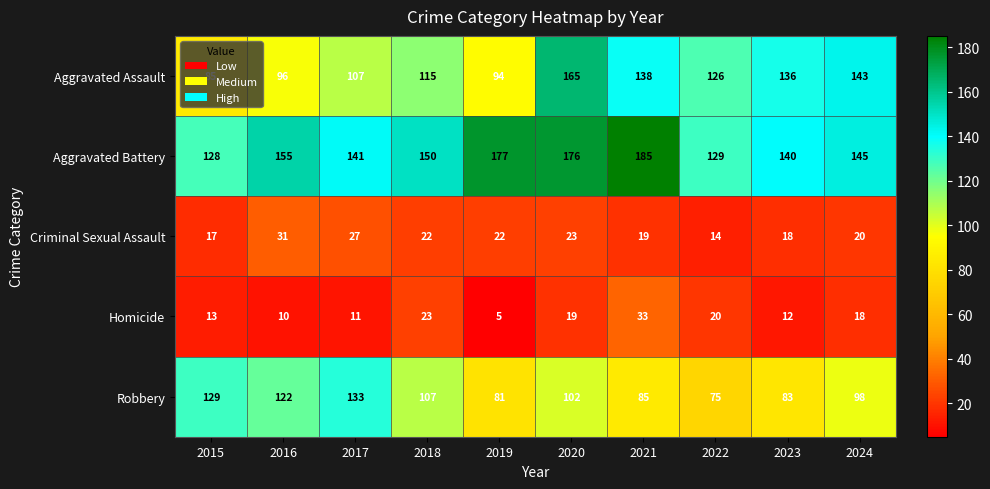

What is the difference between the Robbery values at 2017 and 2018?

26